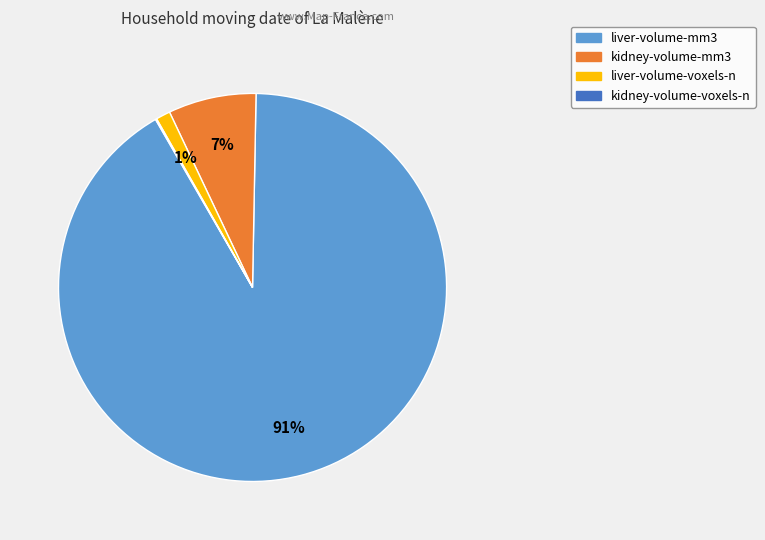

Which category has the biggest portion of the pie?

liver-volume-mm3